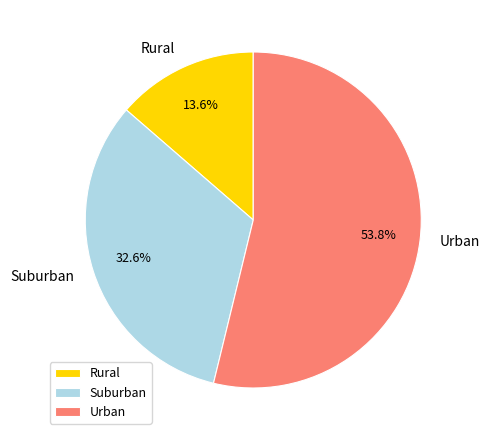

Which has a higher value, Urban or Rural?

Urban